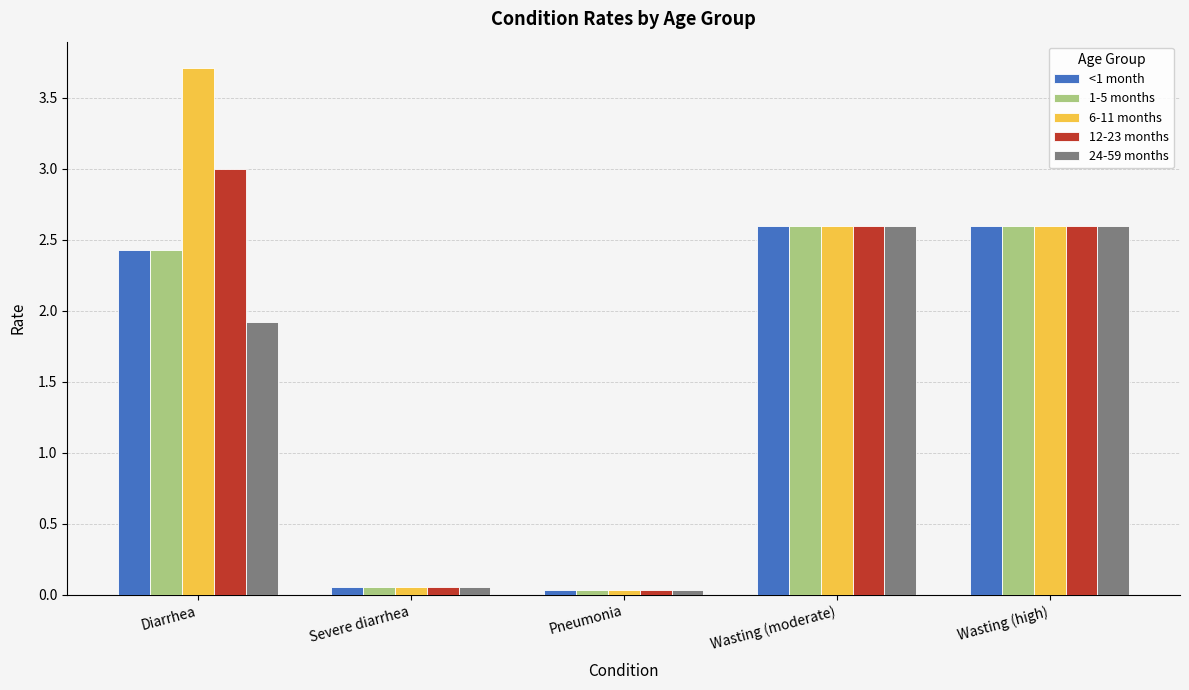

What is the difference between the 1-5 months values at Wasting (high) and Pneumonia?

2.6